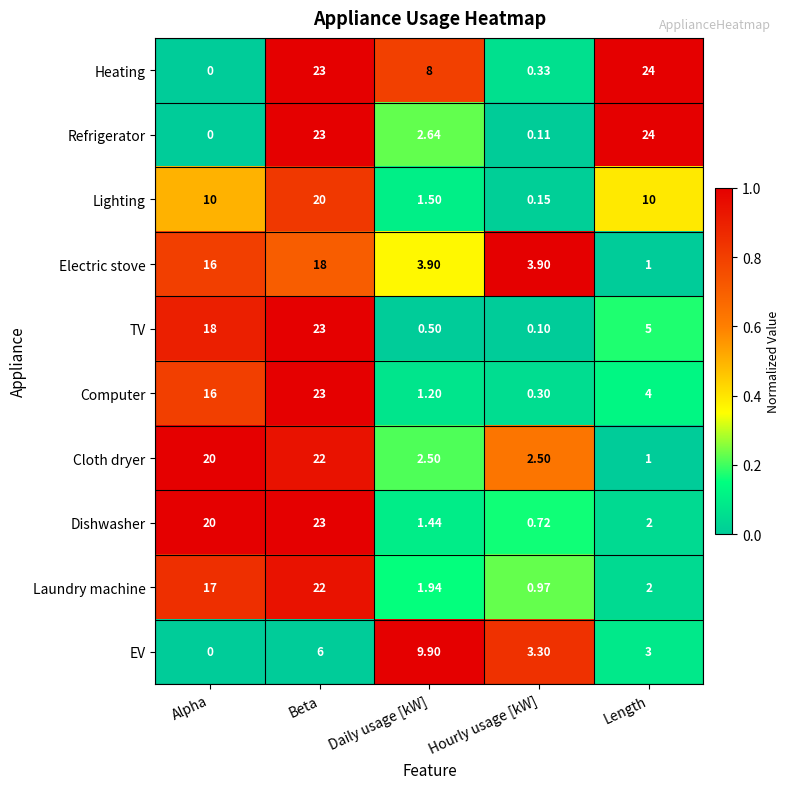

At Daily usage [kW], list the series in order from largest to smallest.

EV, Heating, Electric stove, Refrigerator, Cloth dryer, Laundry machine, Lighting, Dishwasher, Computer, TV